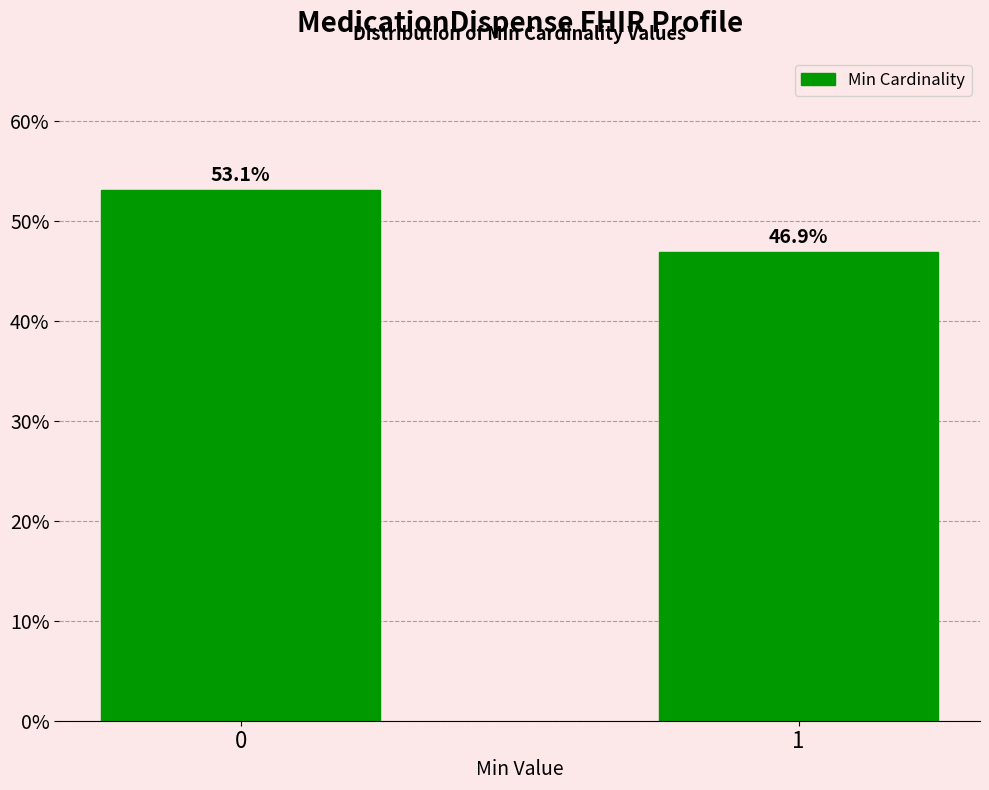

Reading left to right, what are all the values shown in this chart?

0=53.1	1=46.9